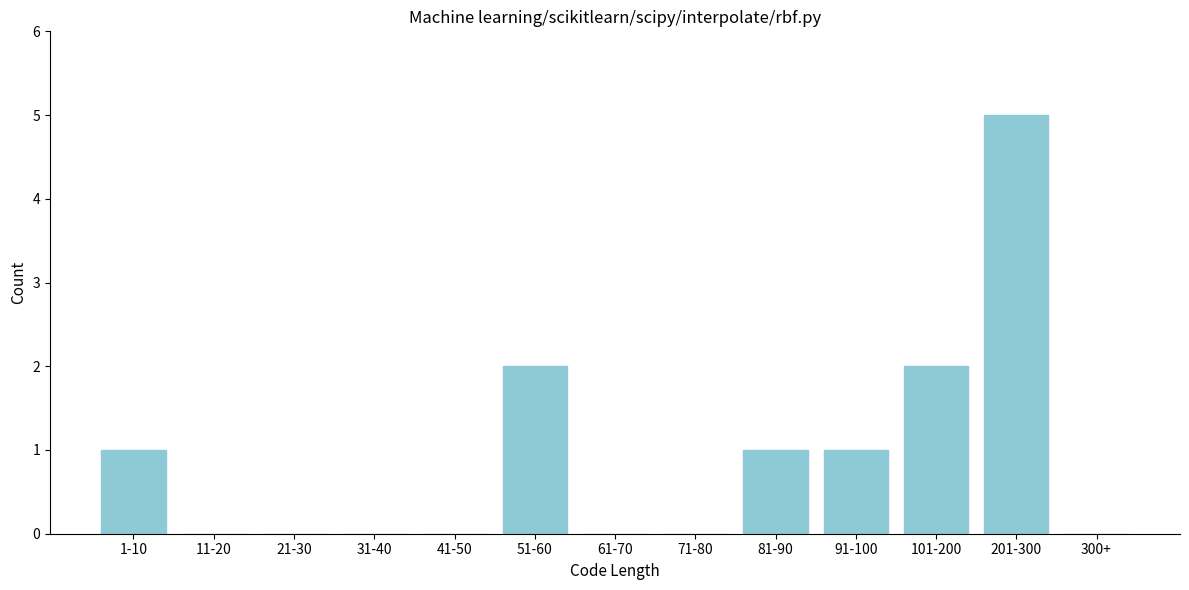

Reading left to right, list all the values displayed in this chart.

1-10=1	11-20=0	21-30=0	31-40=0	41-50=0	51-60=2	61-70=0	71-80=0	81-90=1	91-100=1	101-200=2	201-300=5	300+=0